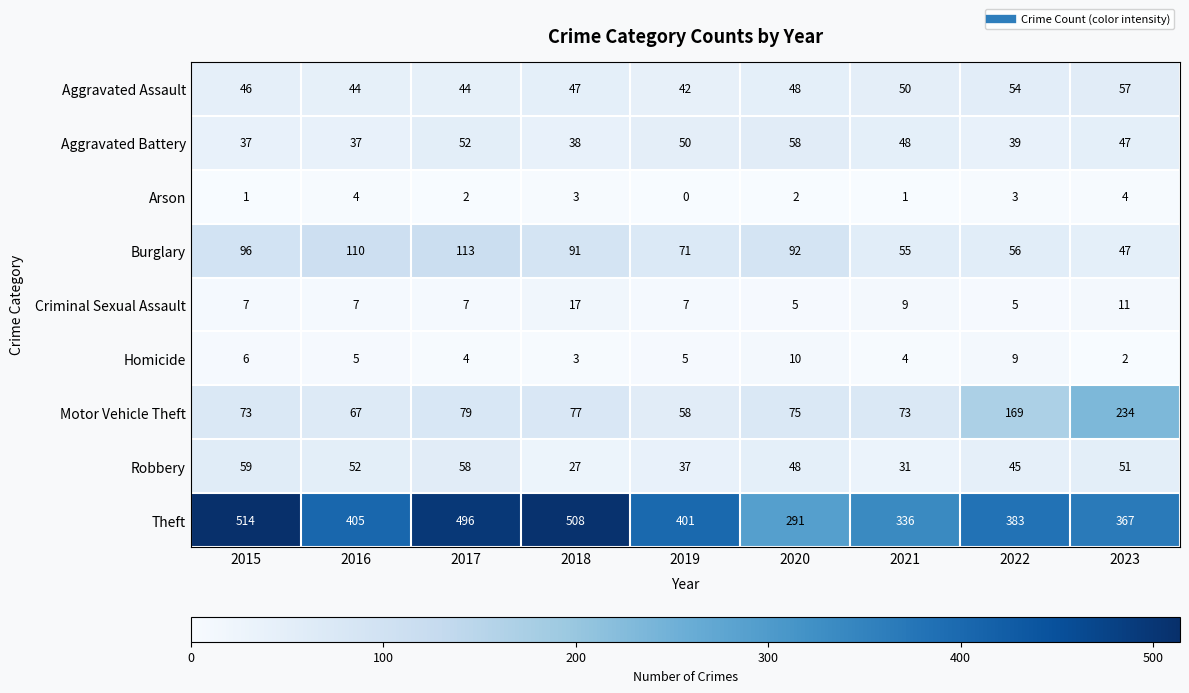

What is the difference between the second highest and minimum values in the Theft series?

217